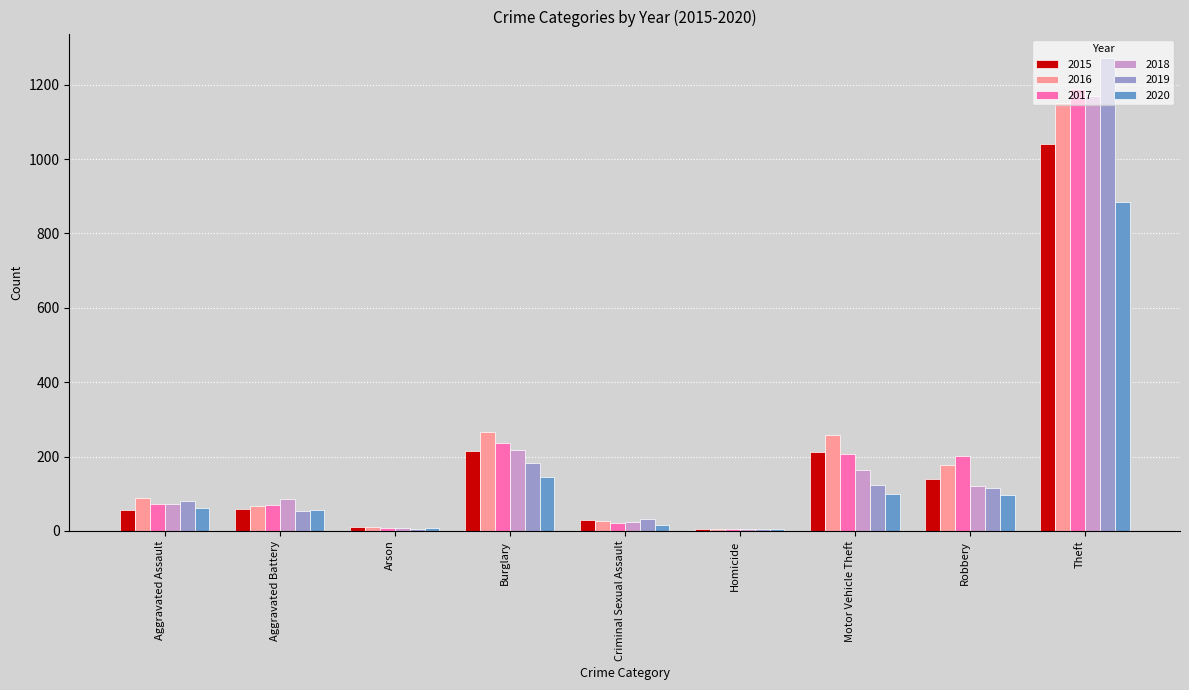

Is it true that 2020 equals 7 at Arson?

True